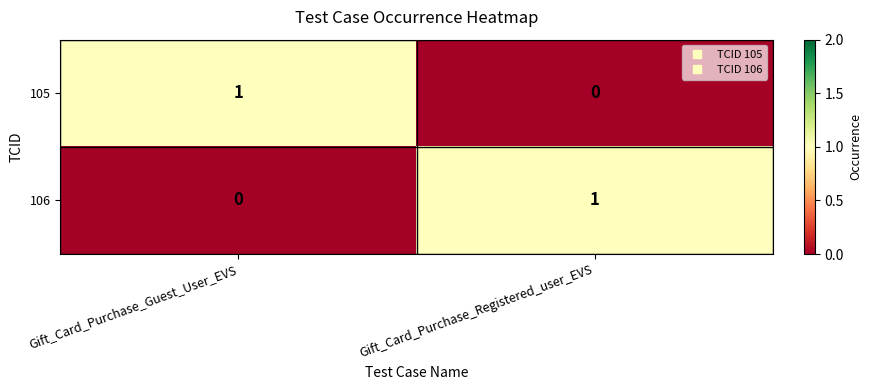

What is the difference between the highest and lowest values at Gift_Card_Purchase_Guest_User_EVS?

1